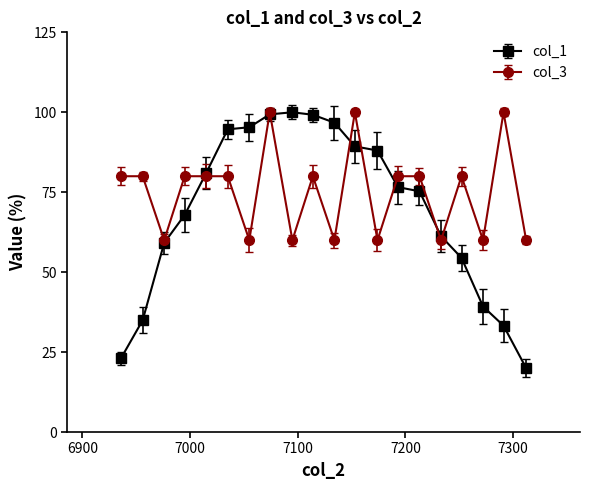

Reading right to left, extract all data points from this chart.

col_1: 20.0	33.3	39.3	54.5	61.2	75.3	76.6	88.0	89.3	96.7	99.2	100.0	99.3	95.3	94.7	81.0	67.9	59.2	35.0	23.1
col_3: 60.0	100.0	60.0	80.0	60.0	80.0	80.0	60.0	100.0	60.0	80.0	60.0	100.0	60.0	80.0	80.0	80.0	60.0	80.0	80.0